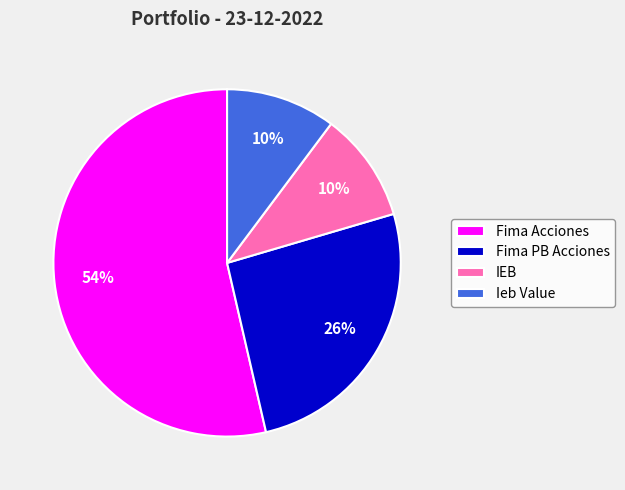

Which category accounts for the majority?

Fima Acciones